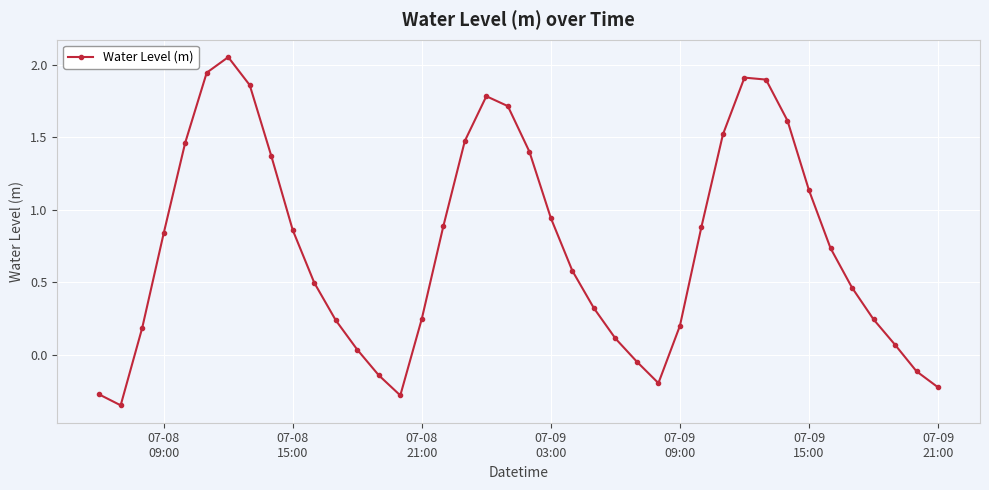

True or false: there are more than 2 points higher than both neighbors.

True